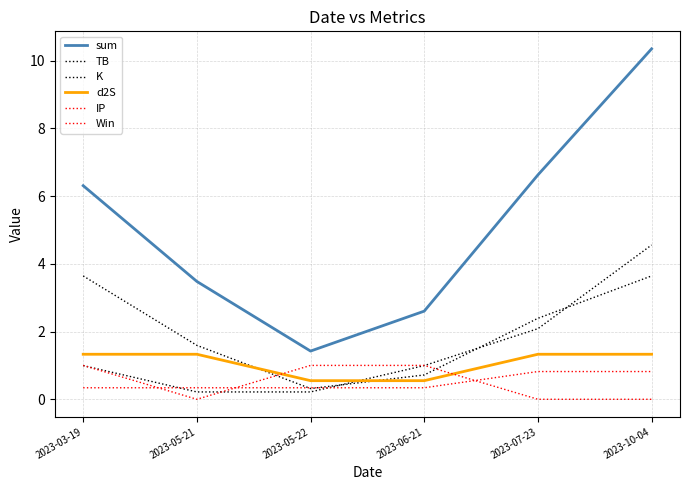

Which series has the largest total across all categories?

sum